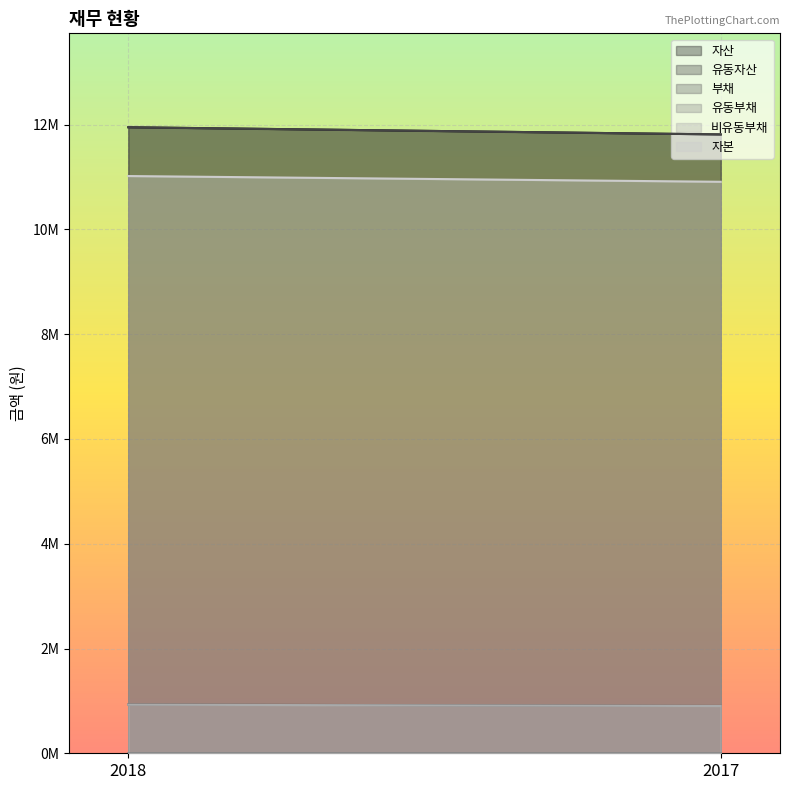

How many data points in 부채 are less than 931815?

1